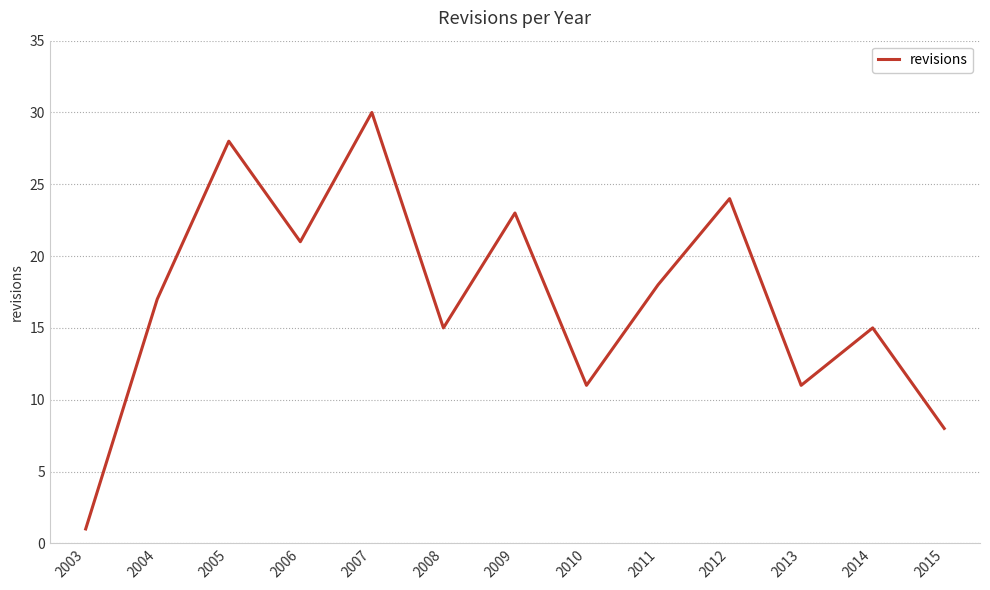

What value does the data have at 2012?

24